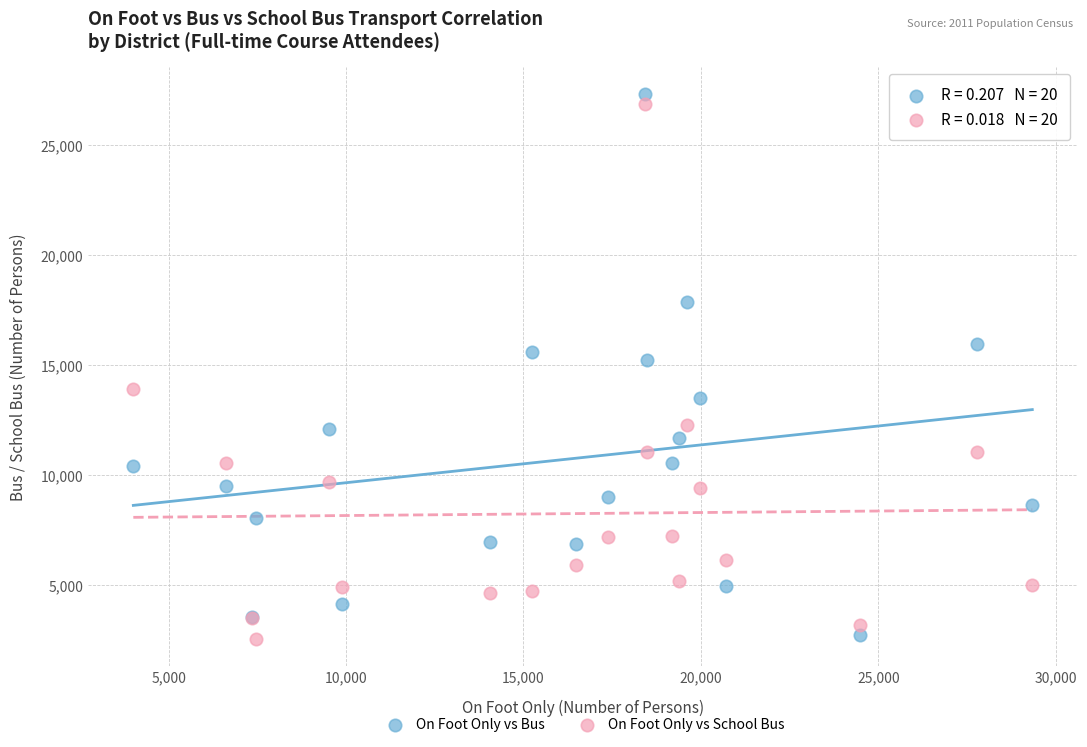

What is the X range (max minus min) for the scatter plot?

25333